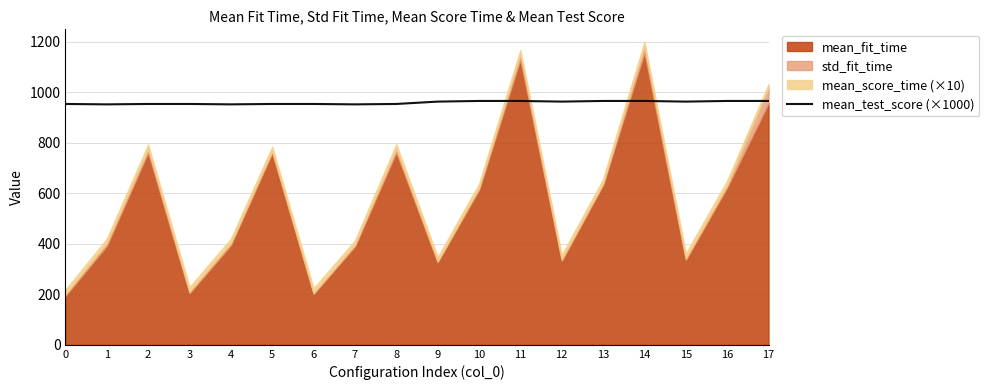

The value of mean_test_score (×1000) at 4 is 952.7. True or false?

True